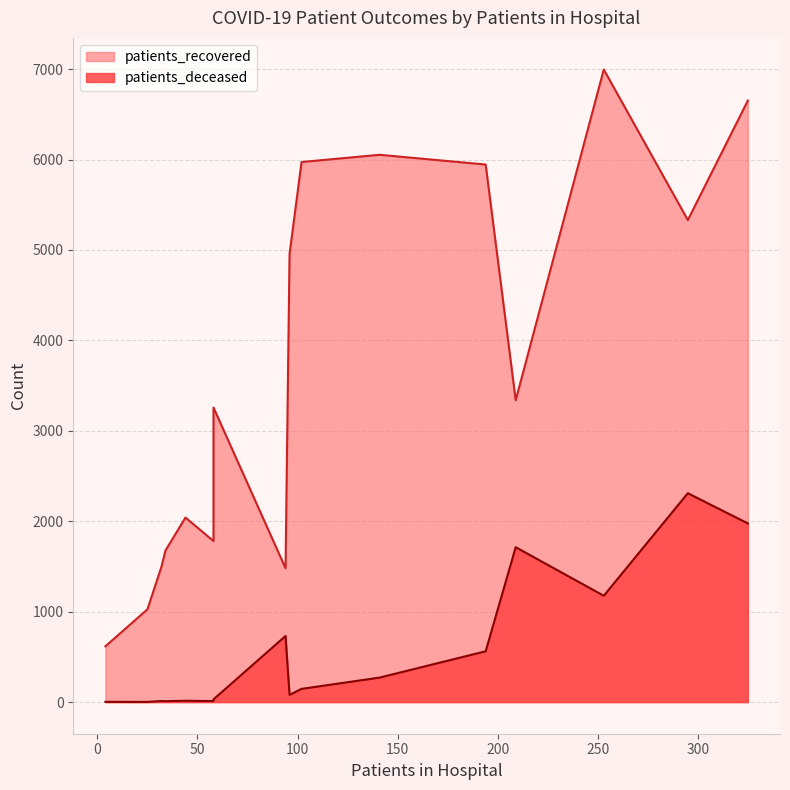

Reading left to right, list all the values displayed in this chart.

patients_recovered: <20=1781	20 - 24=617	25 - 29=1026	30 - 34=1497	35 - 39=1676	40 - 44=2041	45 - 49=3258	50 - 54=4954	55 - 59=5973	60 - 64=6053	65 - 69=5945	70 - 74=6996	75 - 79=6653	80 - 84=5331	85 - 89=3339	>90=1480
patients_deceased: <20=11	20 - 24=3	25 - 29=2	30 - 34=12	35 - 39=10	40 - 44=15	45 - 49=30	50 - 54=80	55 - 59=146	60 - 64=271	65 - 69=562	70 - 74=1176	75 - 79=1976	80 - 84=2310	85 - 89=1713	>90=731